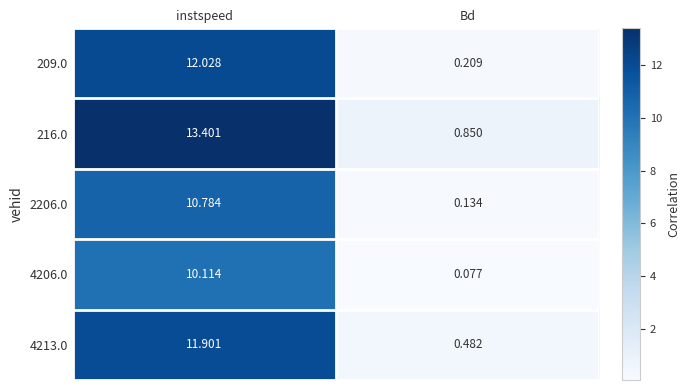

Count the number of categories in the chart.

2